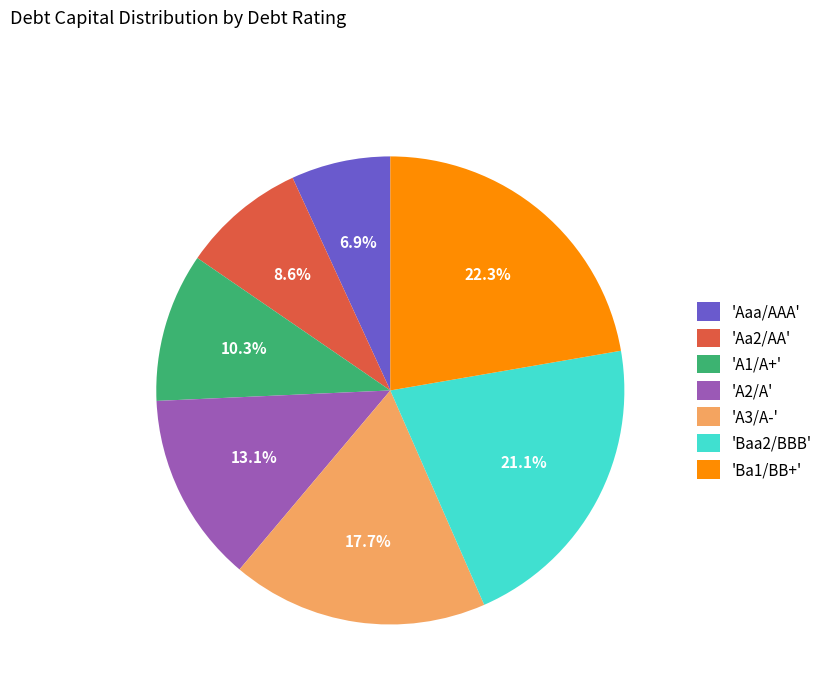

Rank the categories by value from highest to lowest.

'Ba1/BB+', 'Baa2/BBB', 'A3/A-', 'A2/A', 'A1/A+', 'Aa2/AA', 'Aaa/AAA'